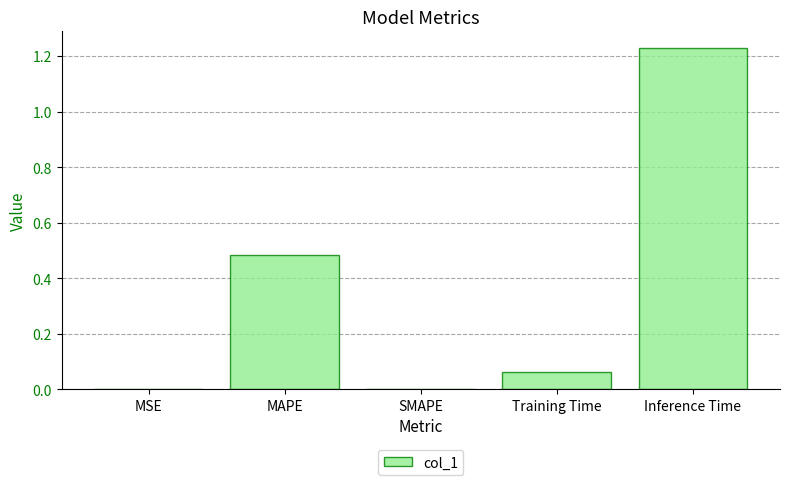

What is the change in value from SMAPE to Training Time?

+0.1